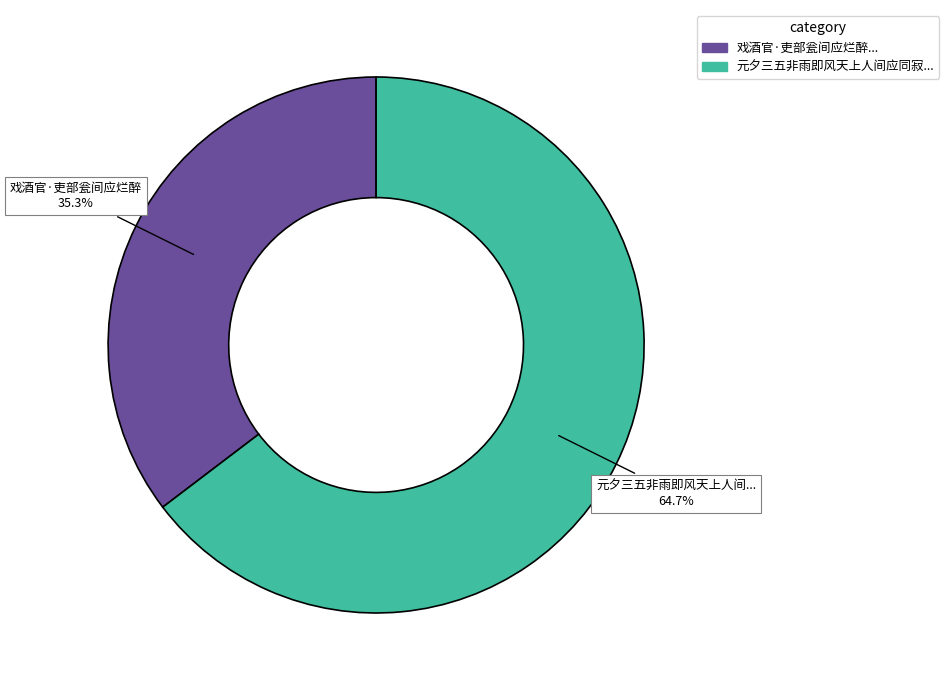

How many slices are in this pie chart?

2